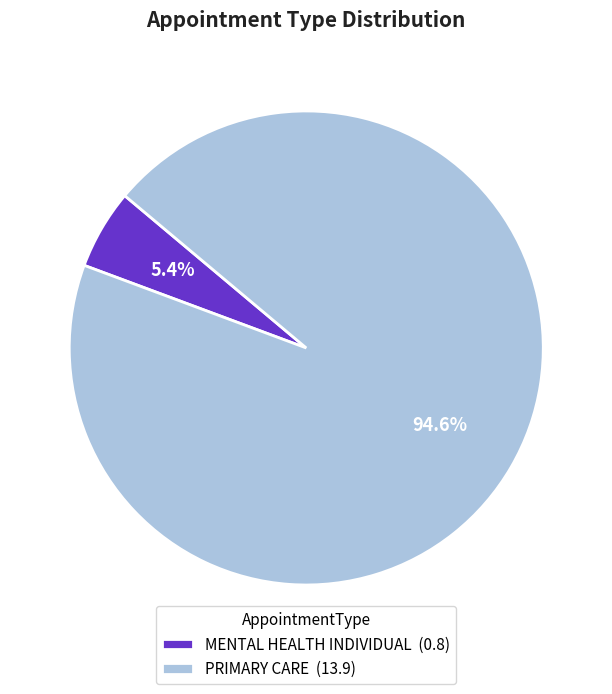

Count the number of slices in the pie.

2